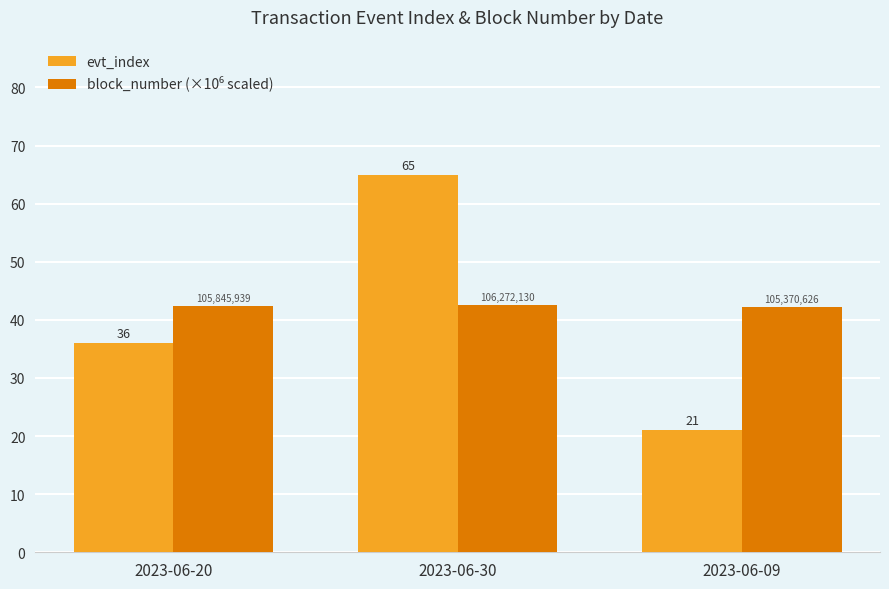

Which category has the lowest value in the evt_index series?

2023-06-09